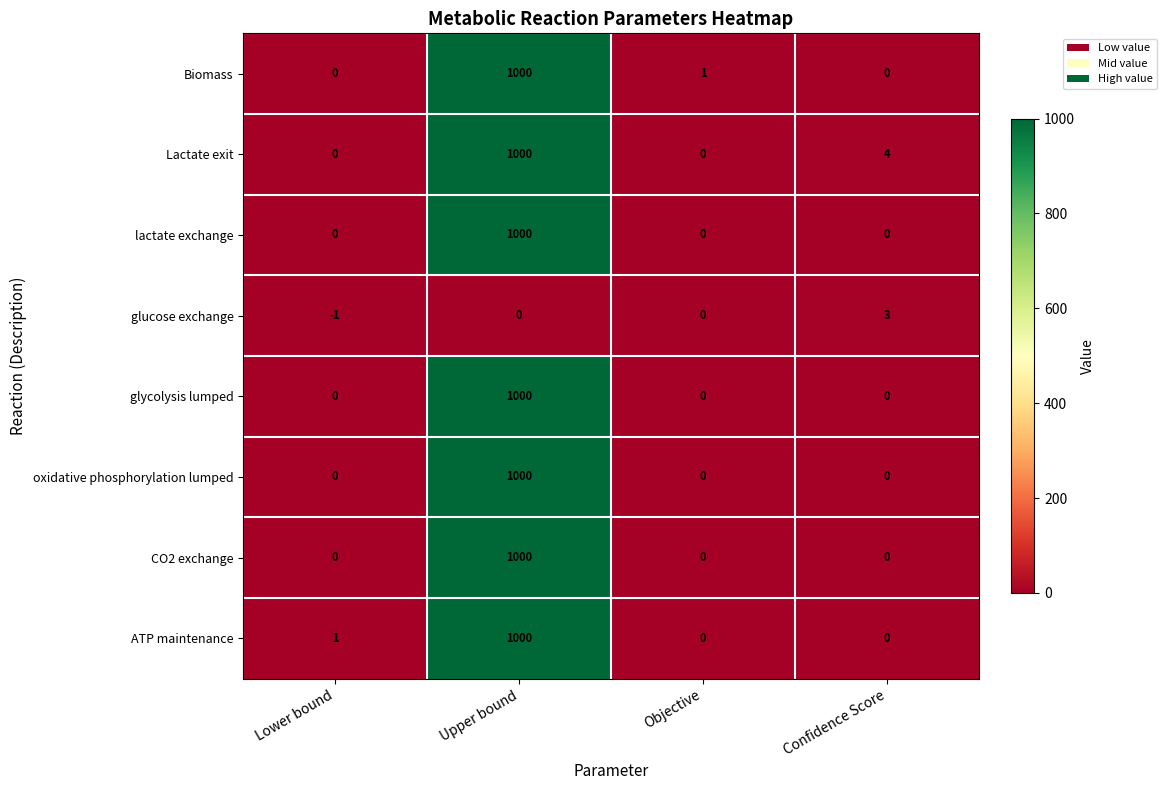

What is the minimum value shown in the chart?

-1